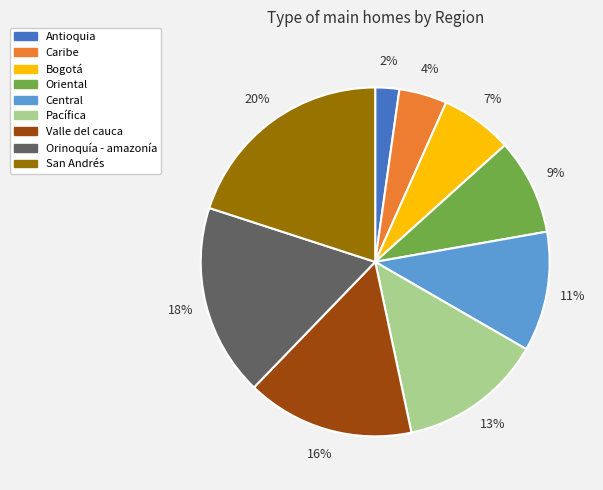

Is the sum of Central and Valle del cauca greater than half?

No